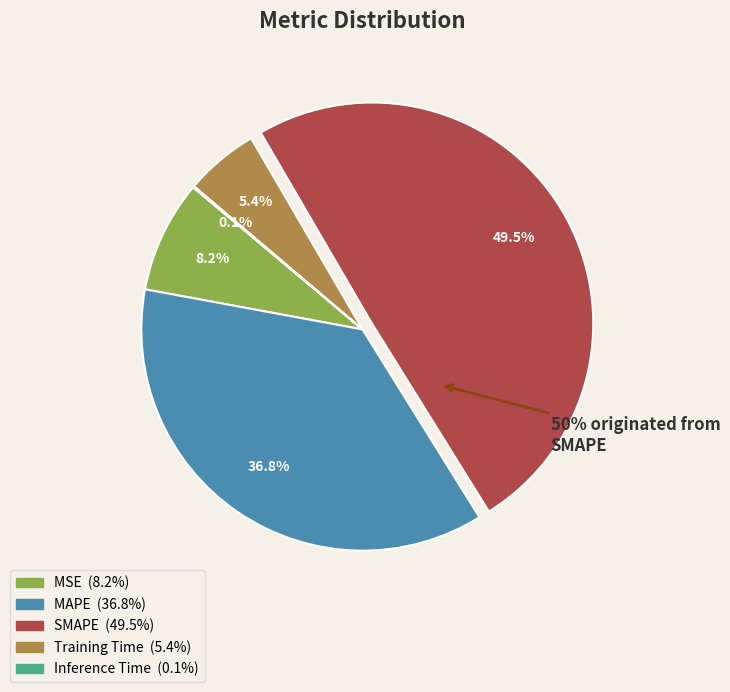

Which slice is the smallest?

Inference Time